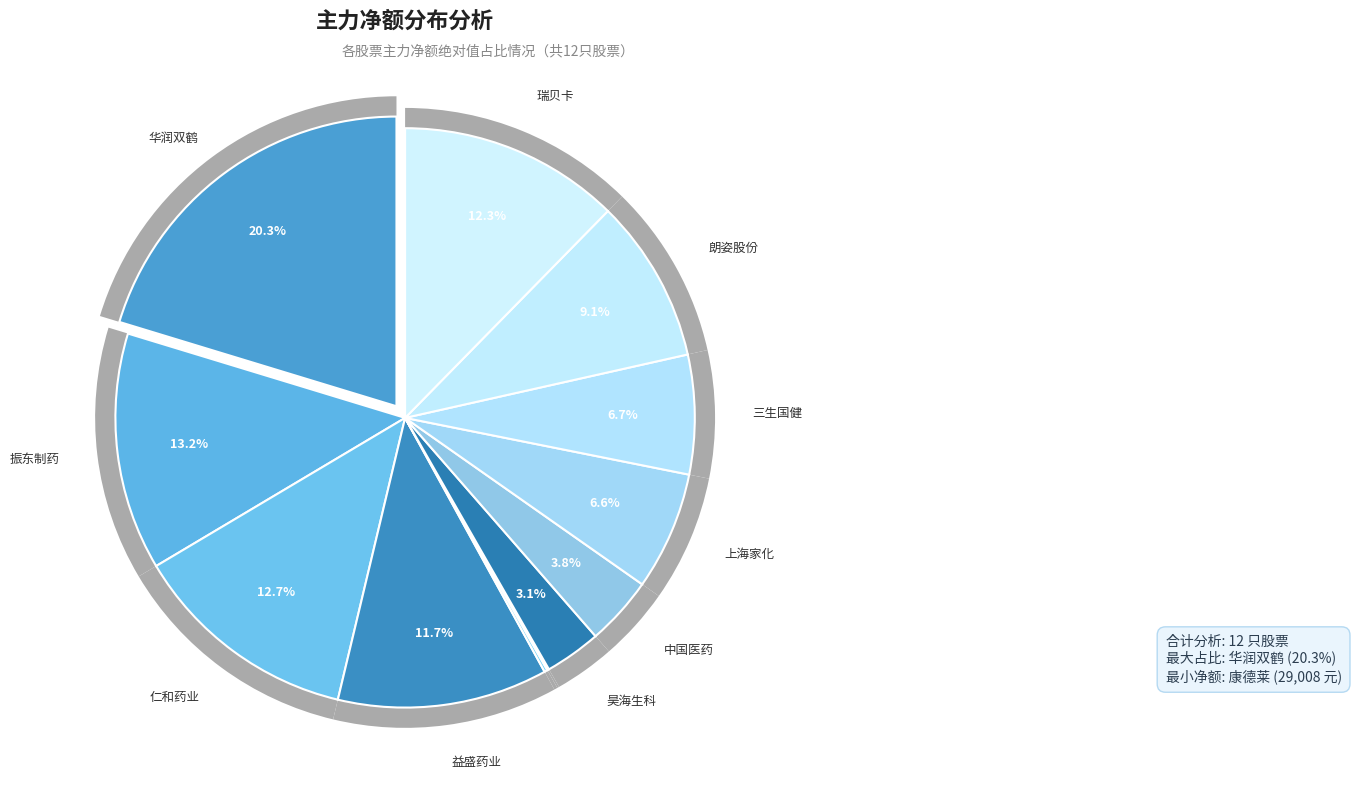

How many slices are in this pie chart?

12